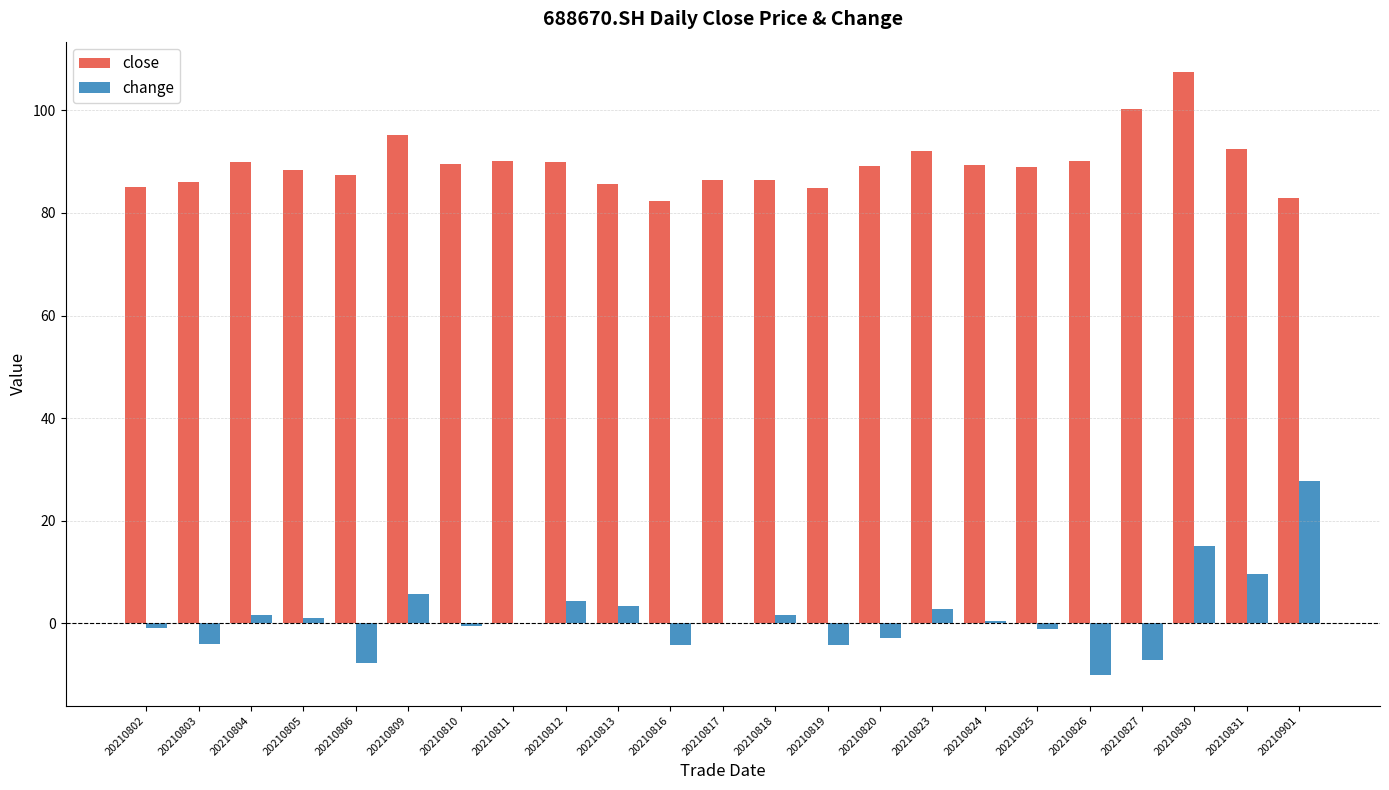

Which series has the largest range (max minus min)?

change